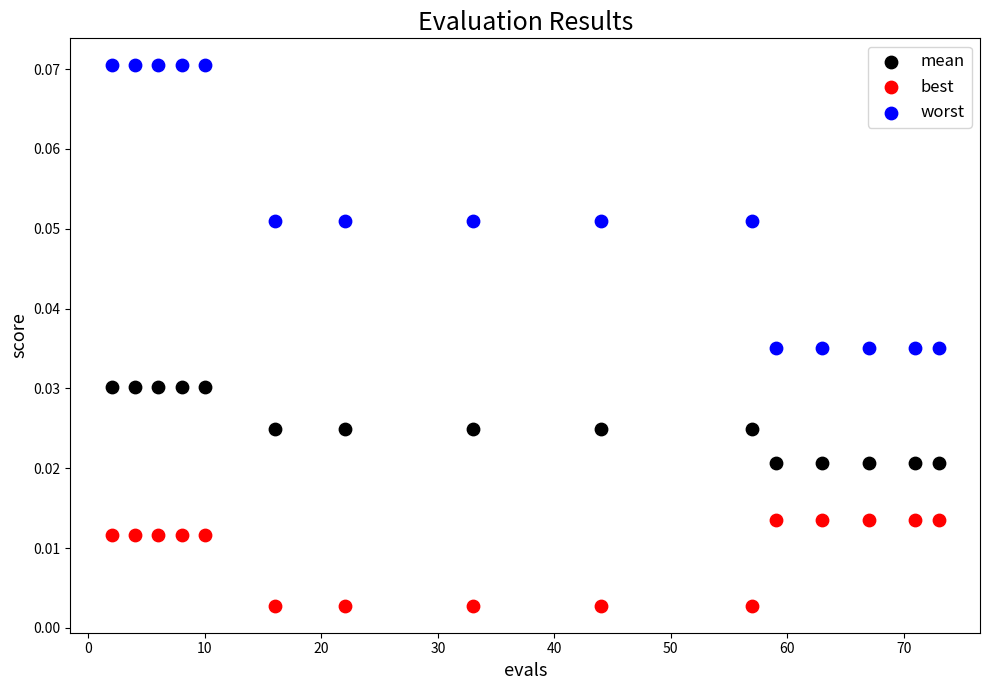

Which series contains the highest Y value?

worst